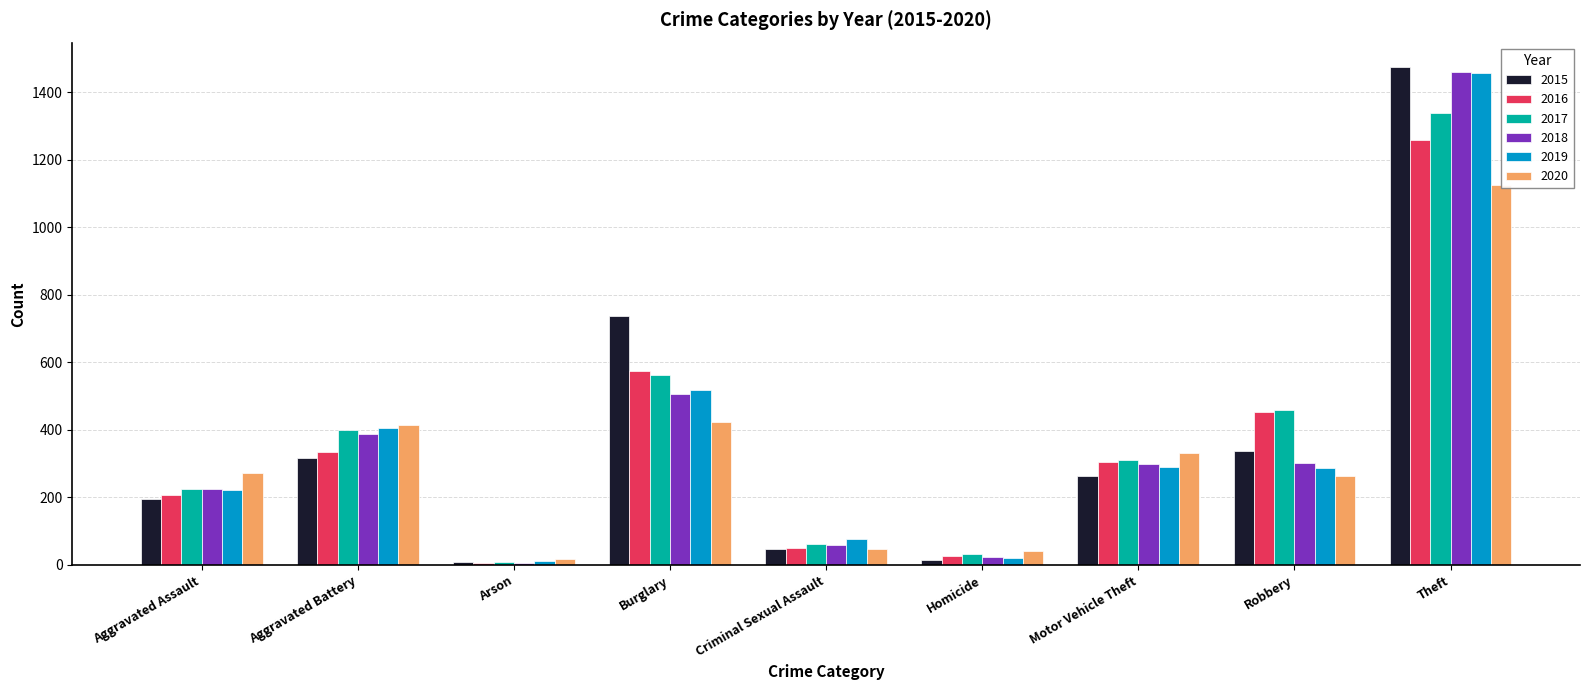

The value of 2016 at Burglary is 946. True or false?

False